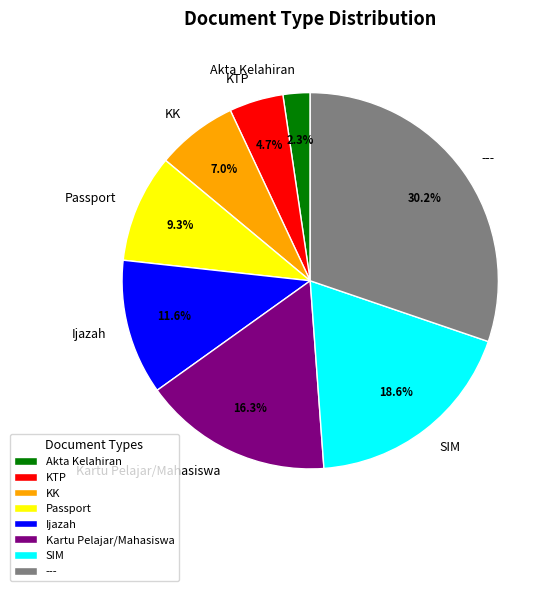

Combined, do KK and KTP account for over 50%?

No